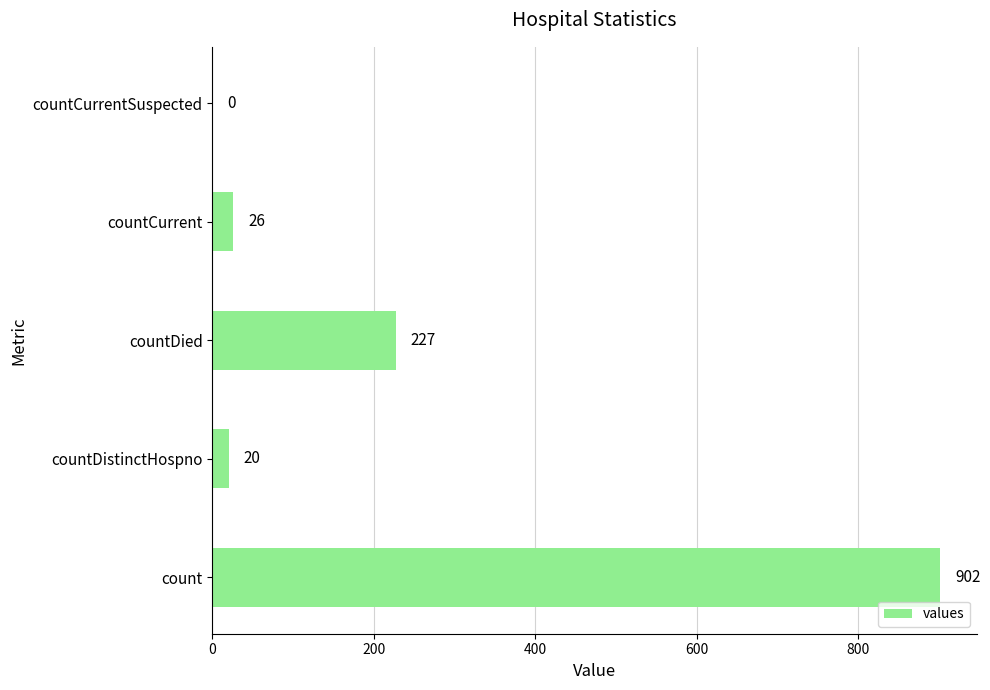

What is the sum of all values?

1175